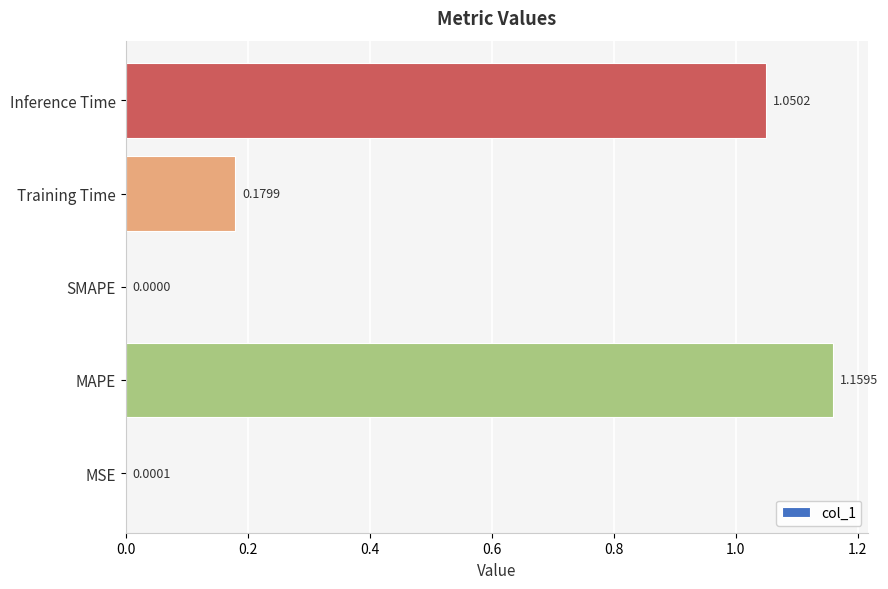

Which has a higher value, Training Time or MSE?

Training Time